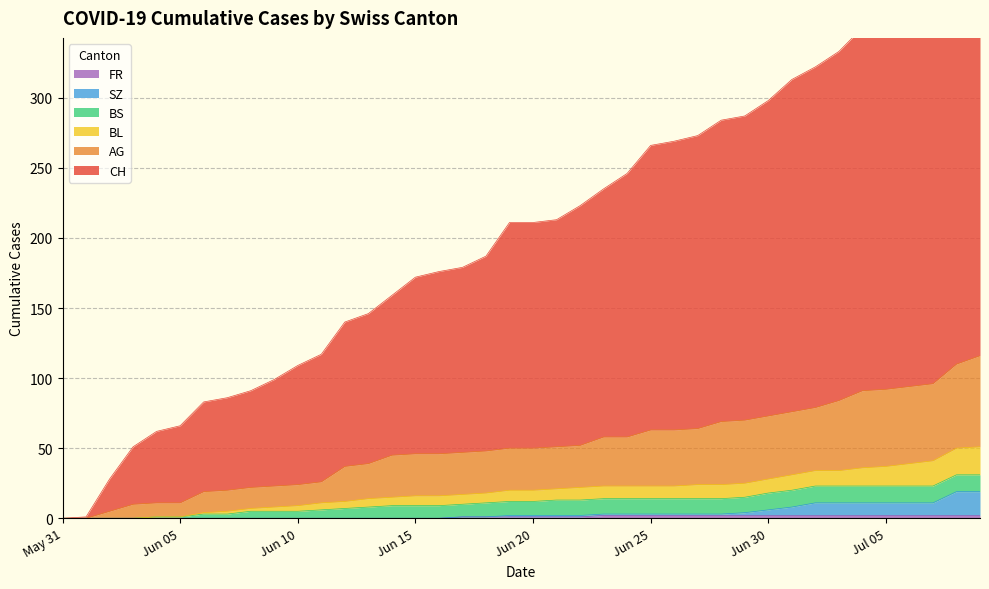

What is the value of the BL point at the 21st from the left?

20